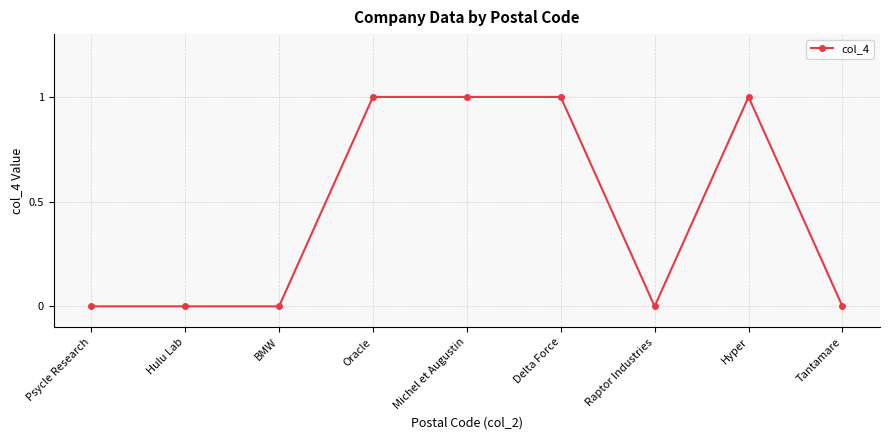

What is the change in value from BMW to Michel et Augustin?

+1